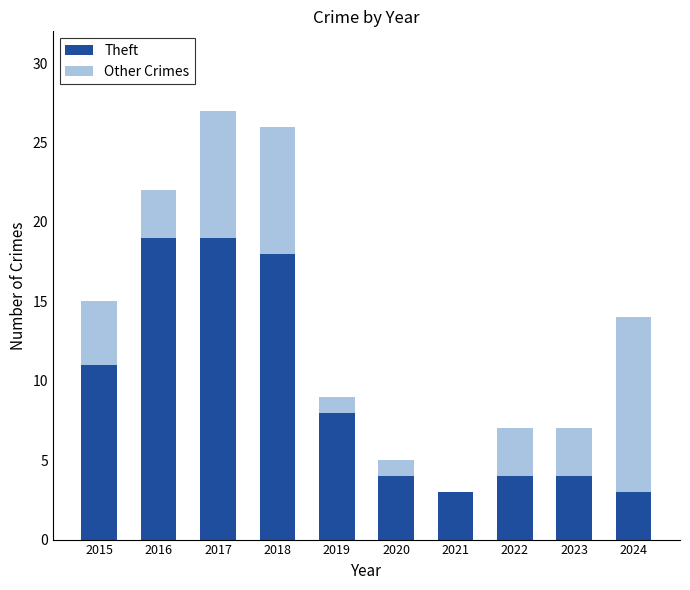

Is it true that Theft equals 4 at 2022?

True